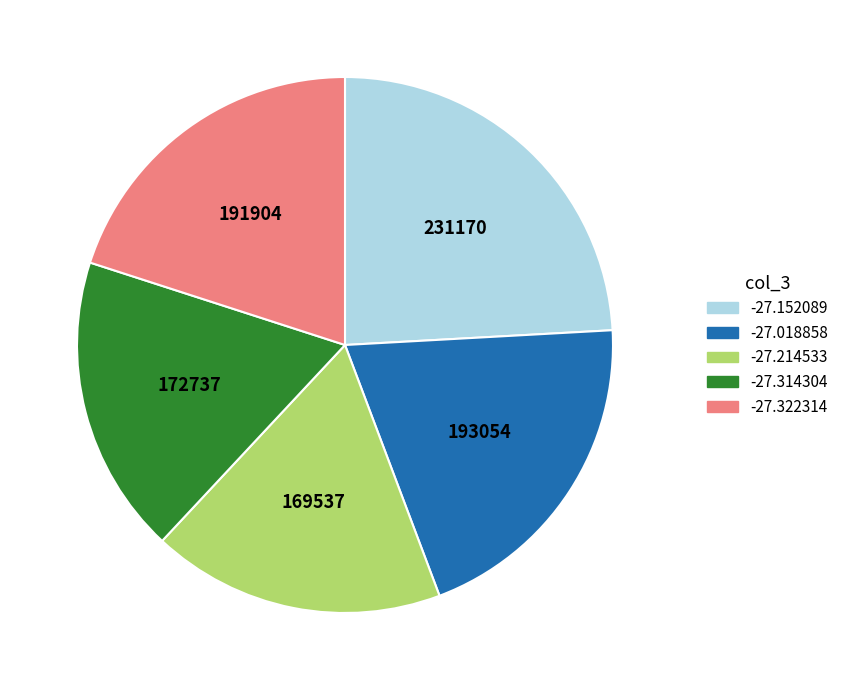

Between -27.018858 and -27.152089, which is larger?

-27.152089